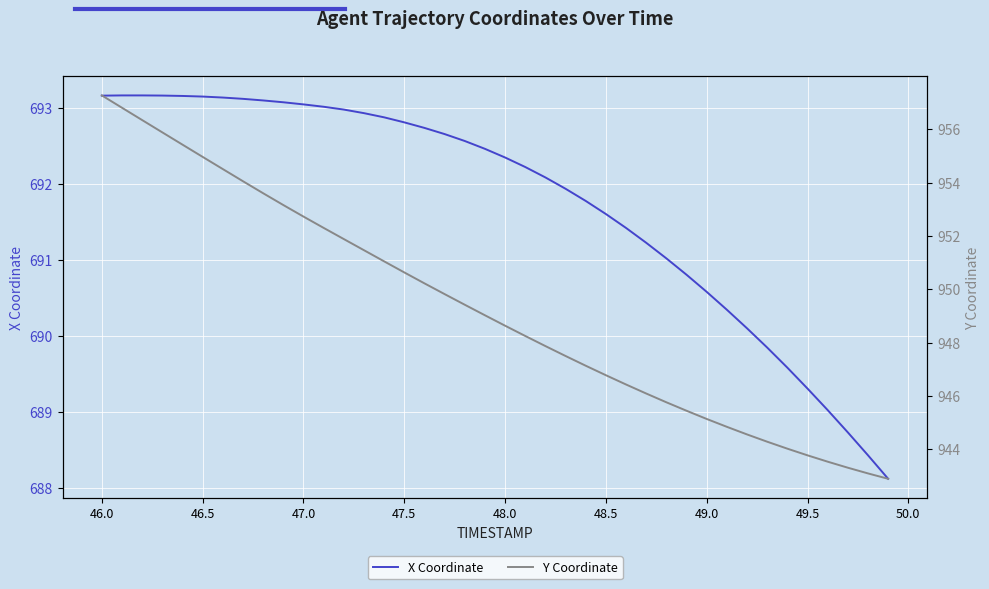

Is this an area chart (filled region under the line)?

No